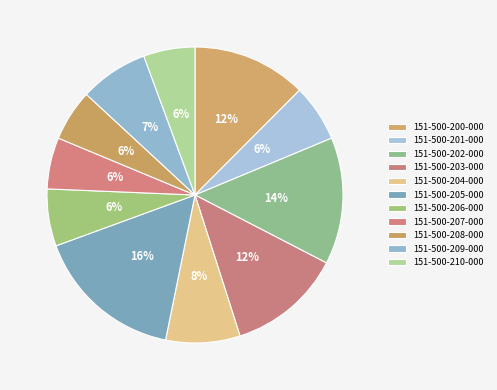

How many segments does this pie chart have?

11